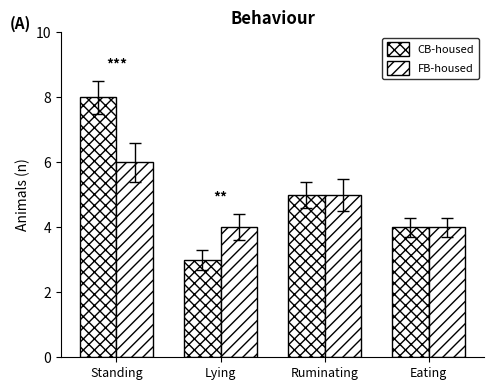

Does the chart contain any negative values?

No